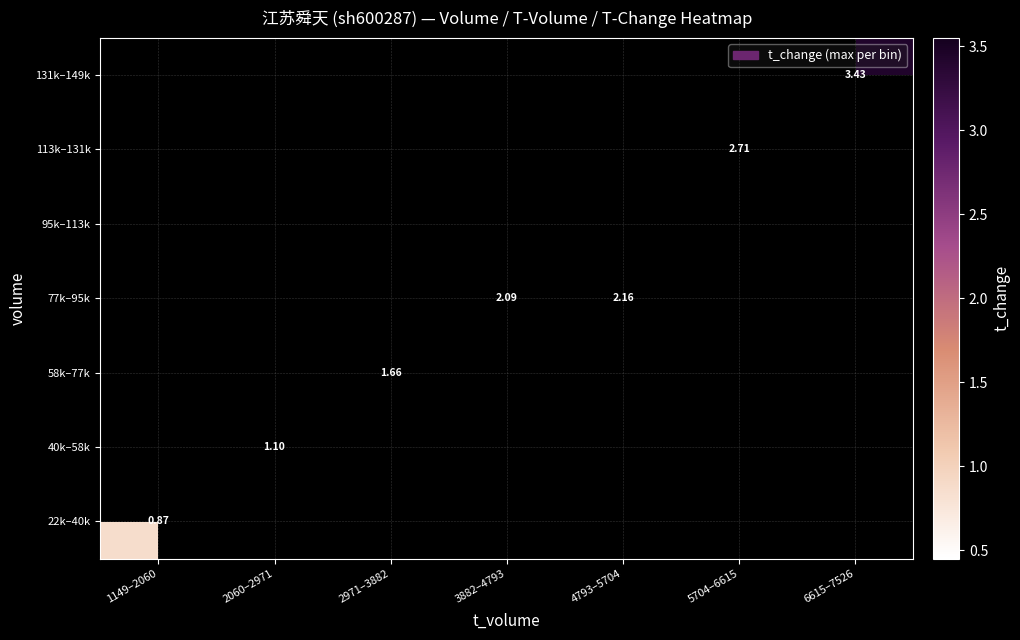

What is the greatest value displayed?

3.4